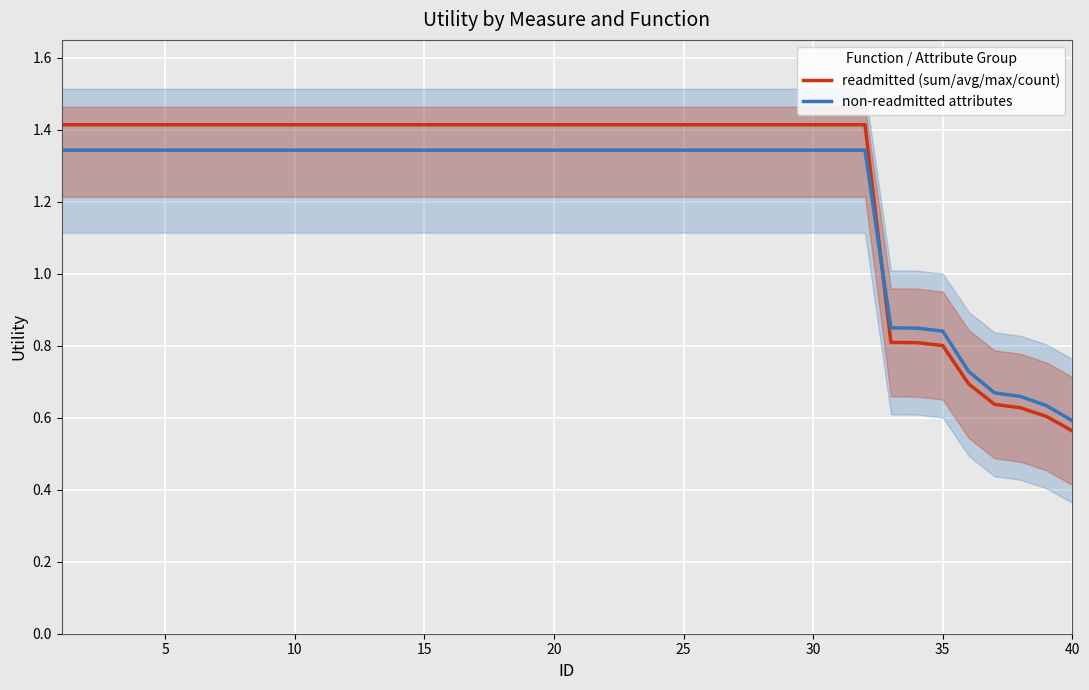

Where is non-readmitted attributes nearest to the value 0?

40